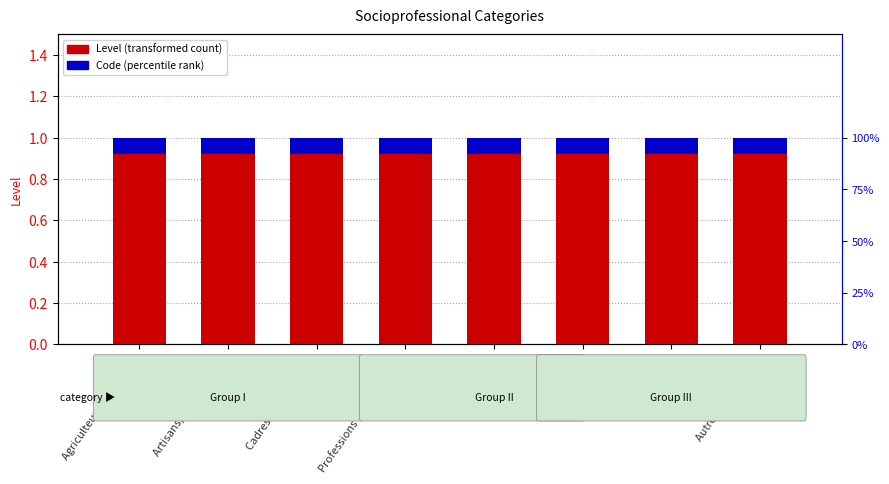

Rank the categories by Code (normalized) value from lowest to highest.

Agriculteurs exploitants, Artisans, commerçants, Cadres et professions, Professions Intermédiaires, Employés, Ouvriers, Retraités, Autres sans activité